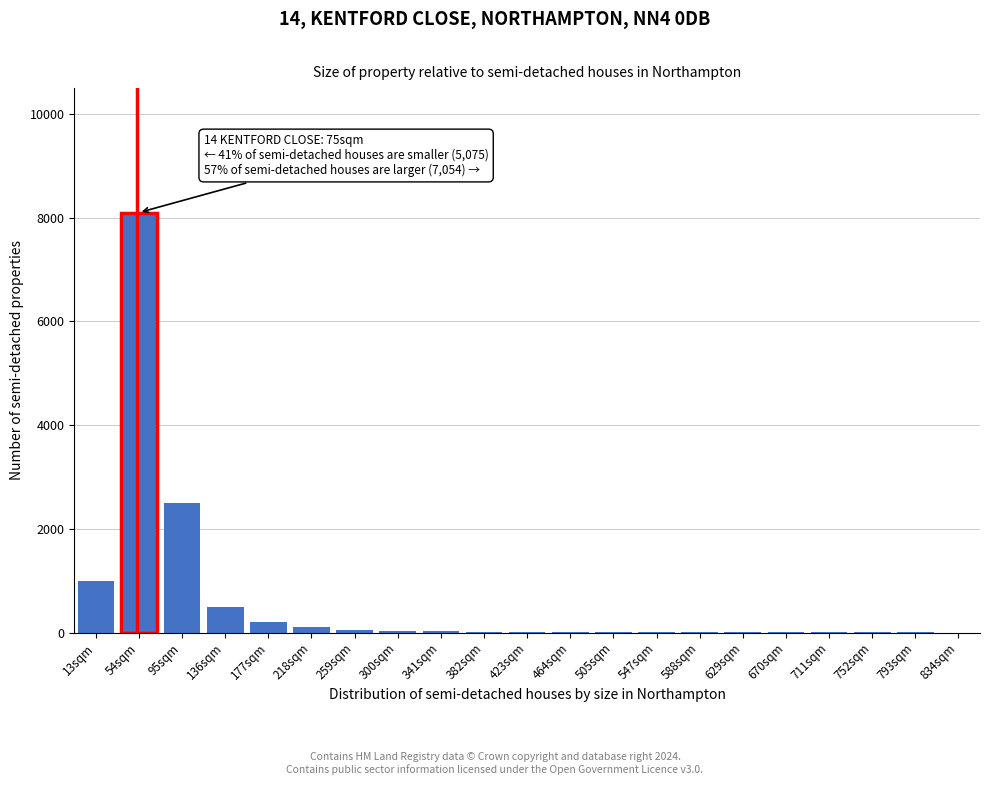

What is the sum of all values?

12552